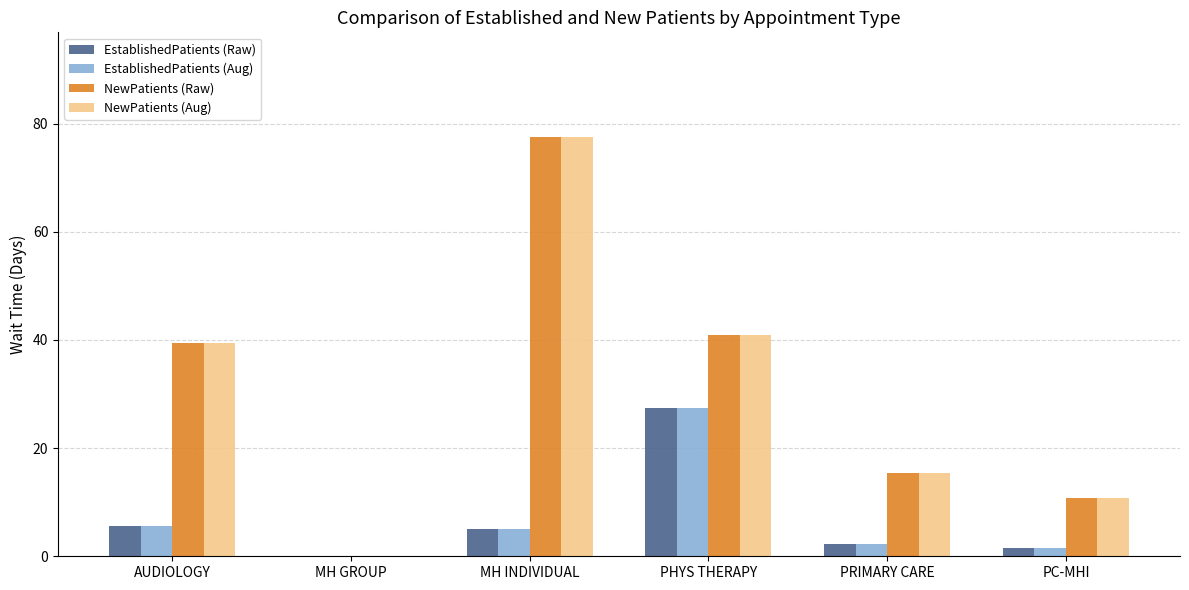

Read the EstablishedPatients (Raw) value at PHYS THERAPY.

27.4